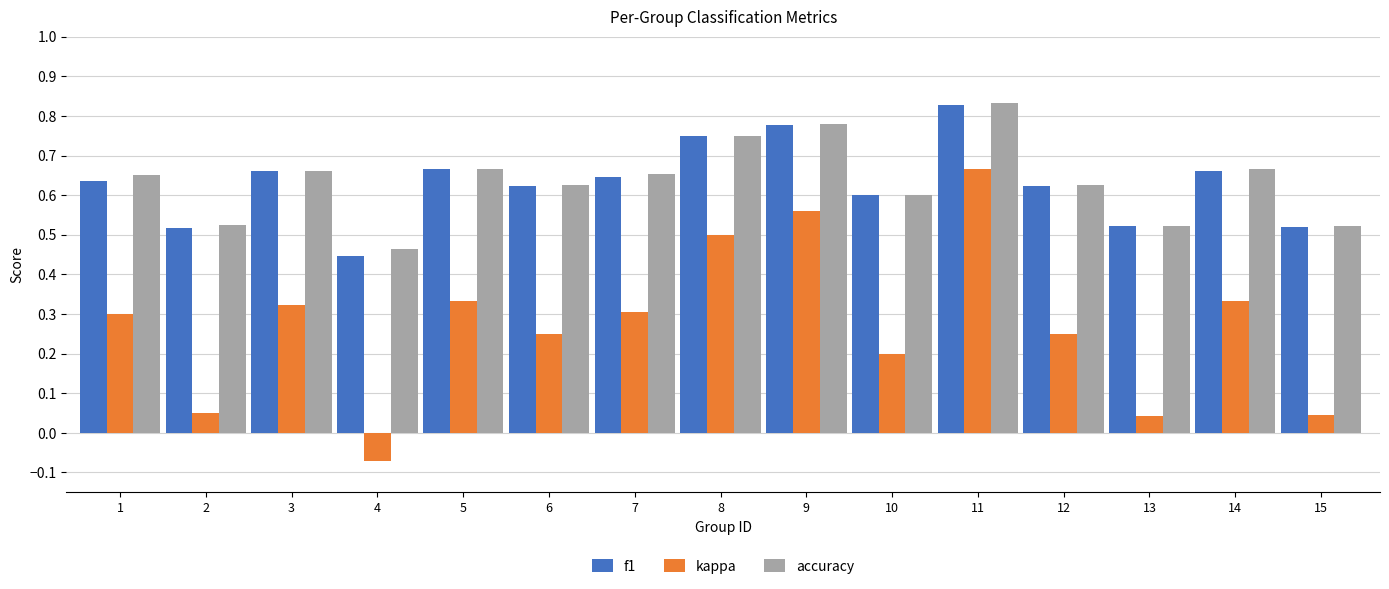

Which series has the largest range (max minus min)?

kappa